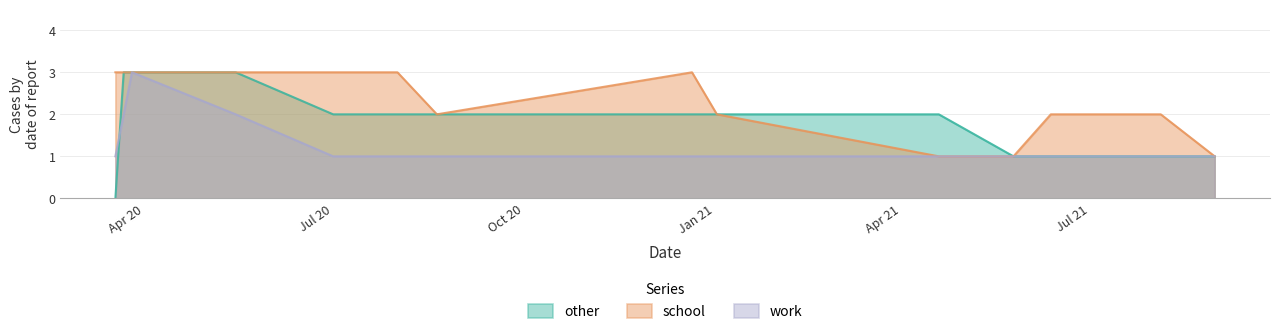

What is the sum of the work values at 2021-01-02 and 2020-08-01?

2